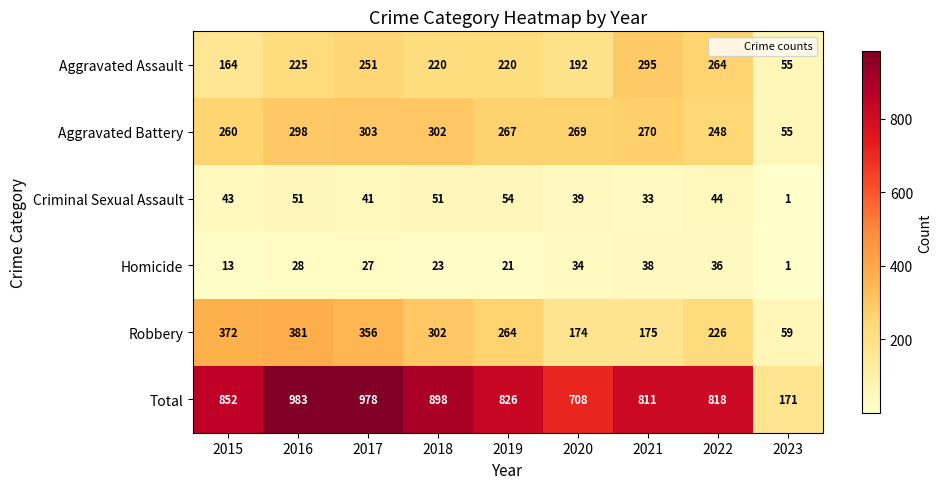

What is the total value across all series at 2018?

1796